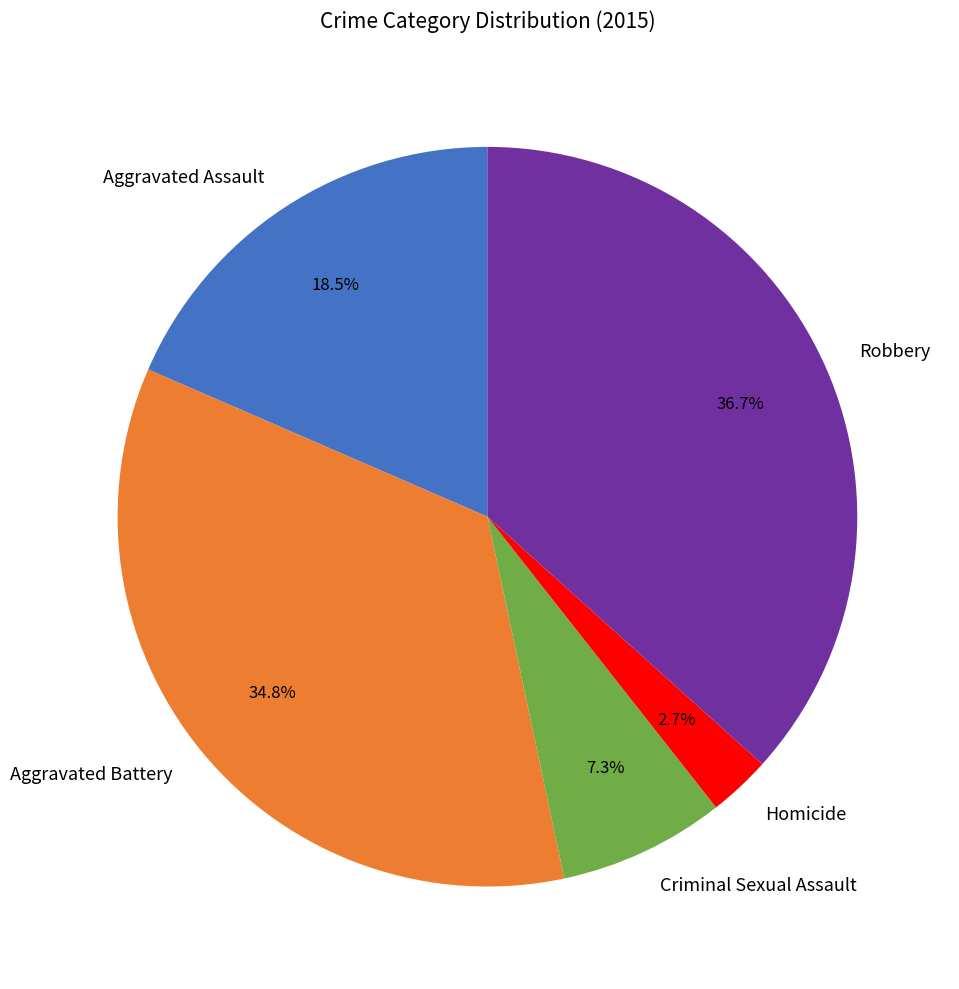

Is there a majority slice in this chart?

No